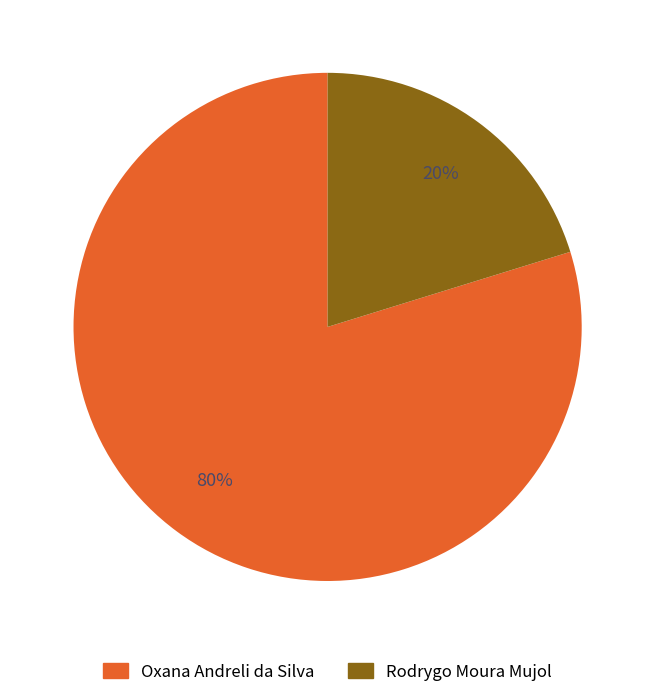

The Oxana Andreli da Silva slice represents 80% of the pie. True or false?

True